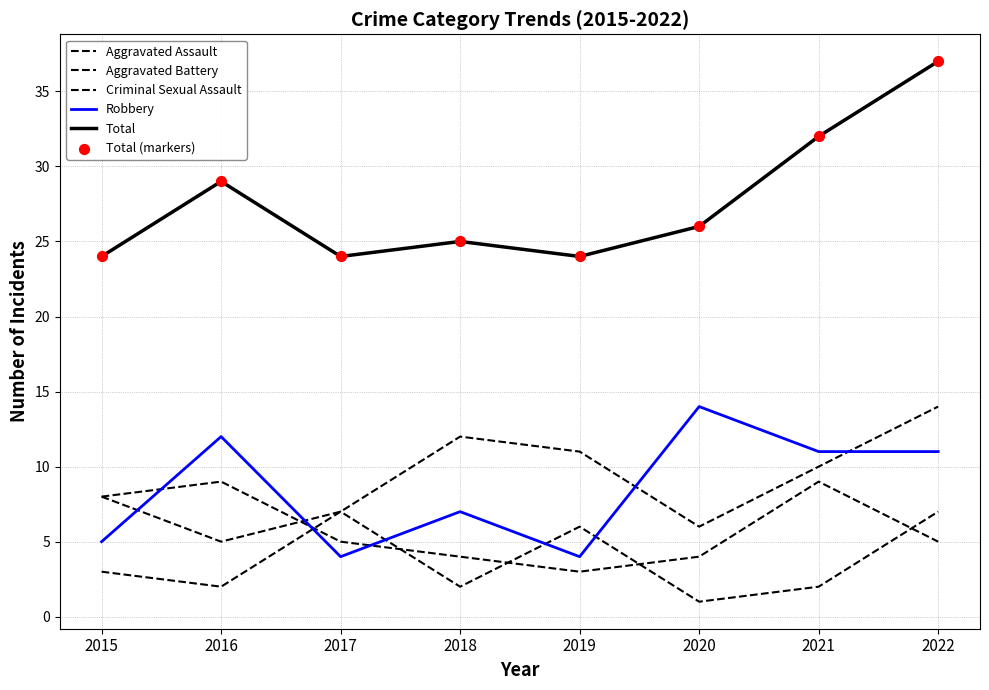

How many lines are shown in the chart?

5